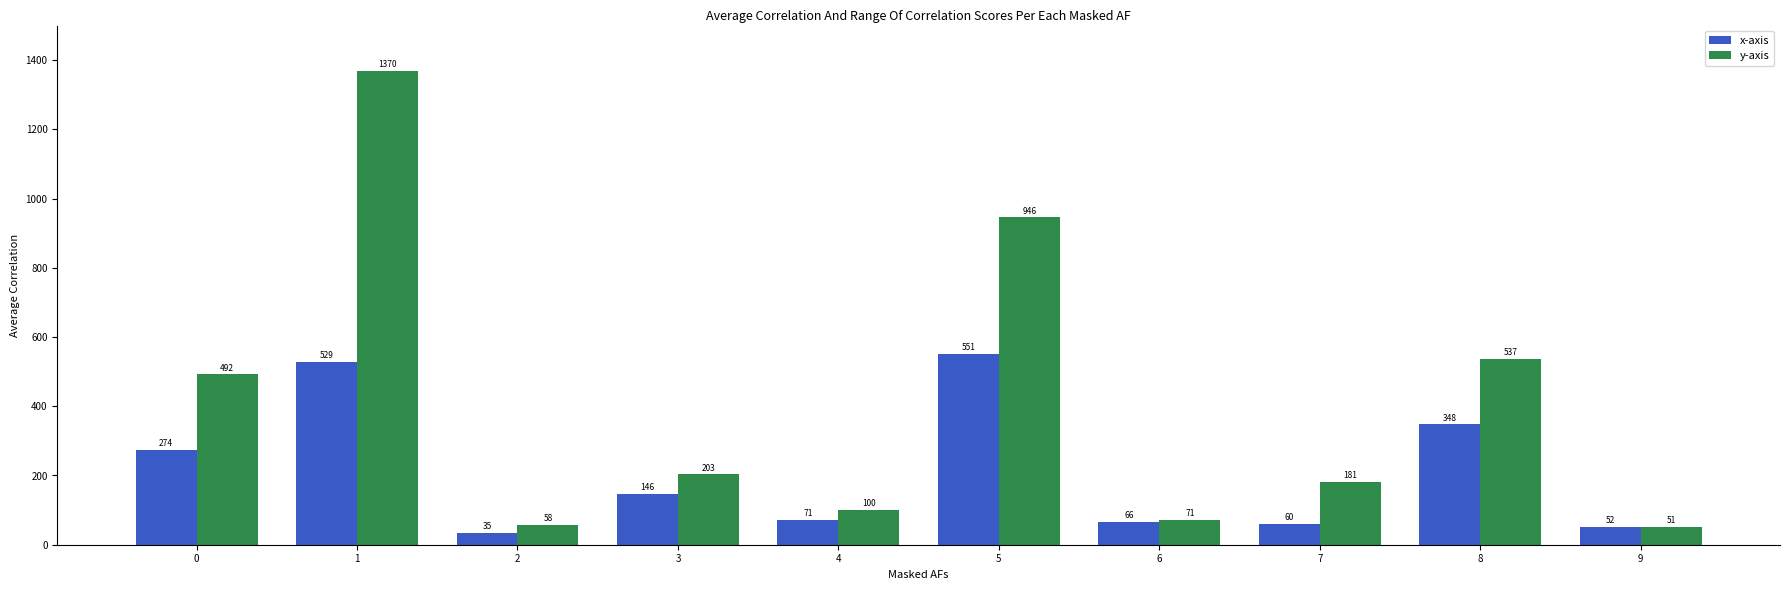

What is the difference between the maximum and minimum values in the x-axis series?

516